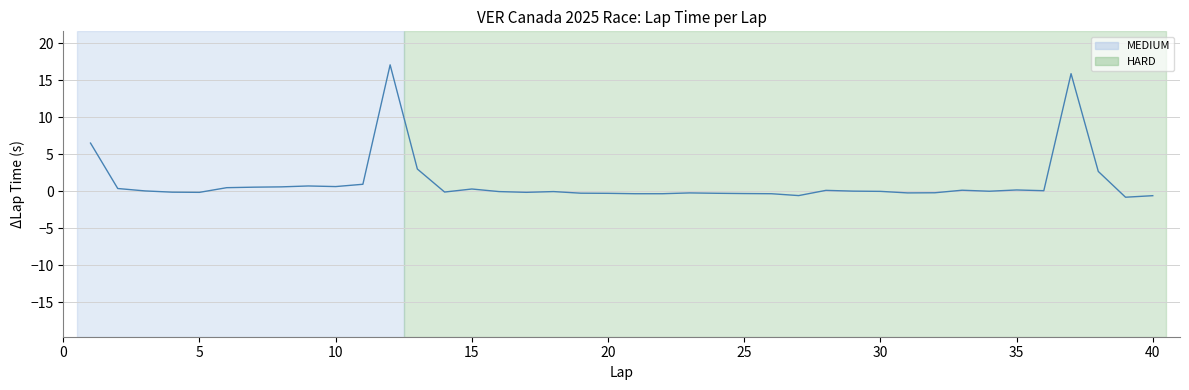

What is the difference between the maximum and minimum values?

17.9